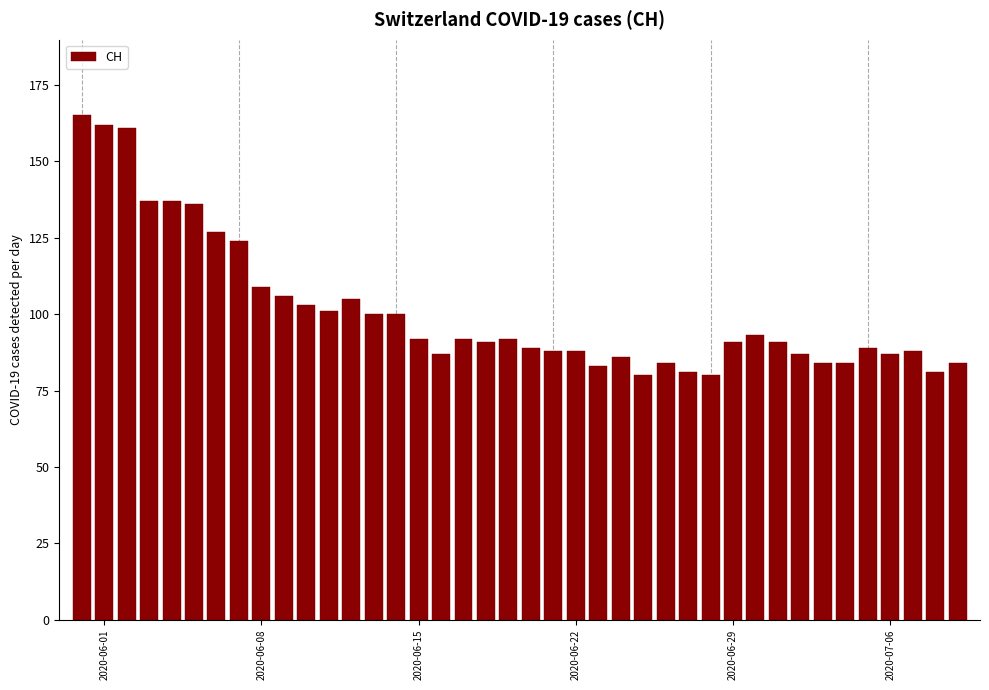

Reading left to right, extract all data points from this chart.

165	162	161	137	137	136	127	124	109	106	103	101	105	100	100	92	87	92	91	92	89	88	88	83	86	80	84	81	80	91	93	91	87	84	84	89	87	88	81	84